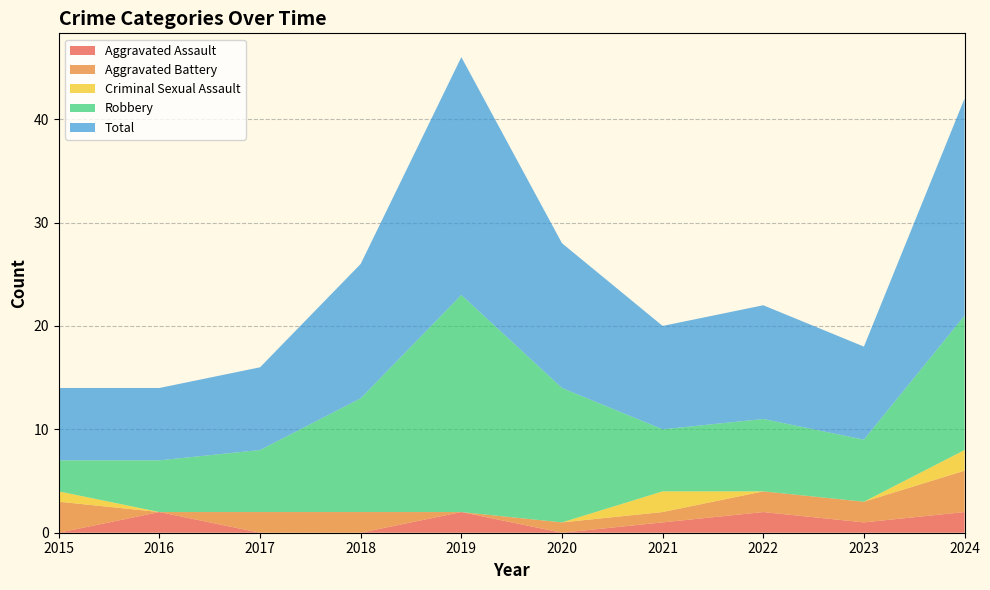

Reading right to left, what are all the values shown in this chart?

Aggravated Assault: 2	1	2	1	0	2	0	0	2	0
Aggravated Battery: 4	2	2	1	1	0	2	2	0	3
Criminal Sexual Assault: 2	0	0	2	0	0	0	0	0	1
Robbery: 13	6	7	6	13	21	11	6	5	3
Total: 21	9	11	10	14	23	13	8	7	7